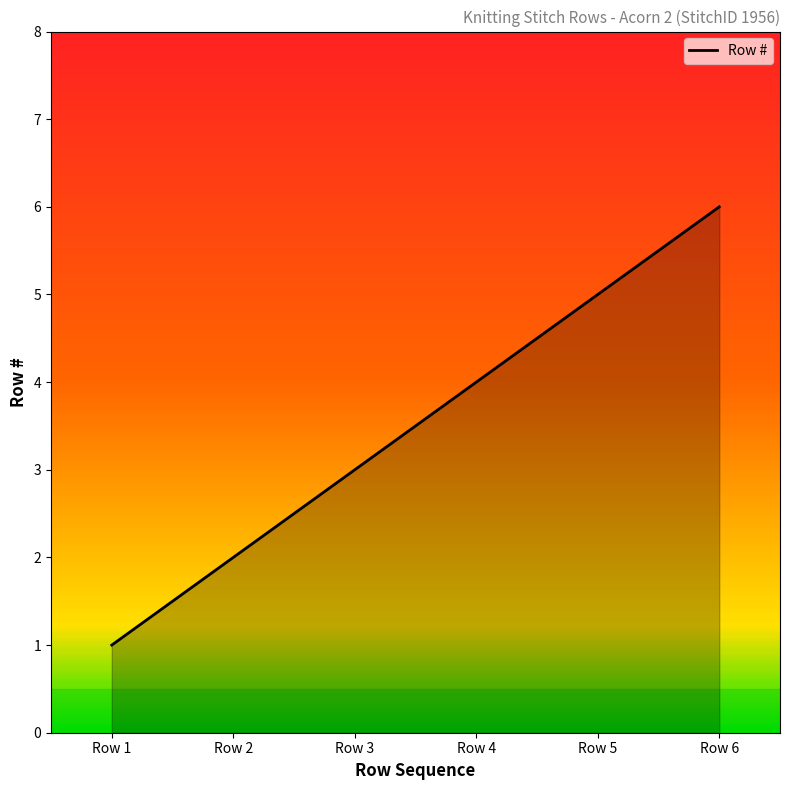

Does the chart display data point markers on the line(s)?

No